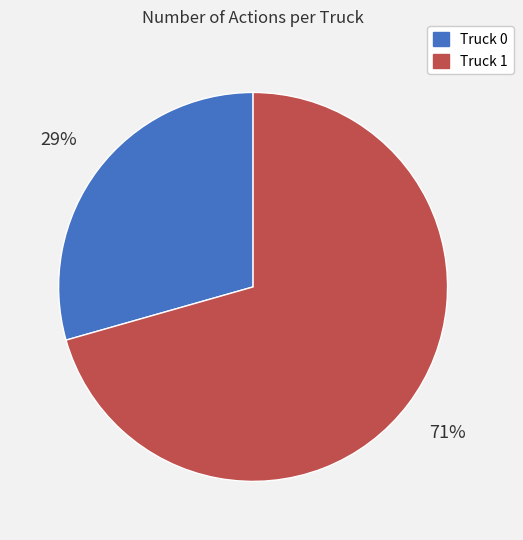

Is it true that Truck 1 is 71% of the pie?

True